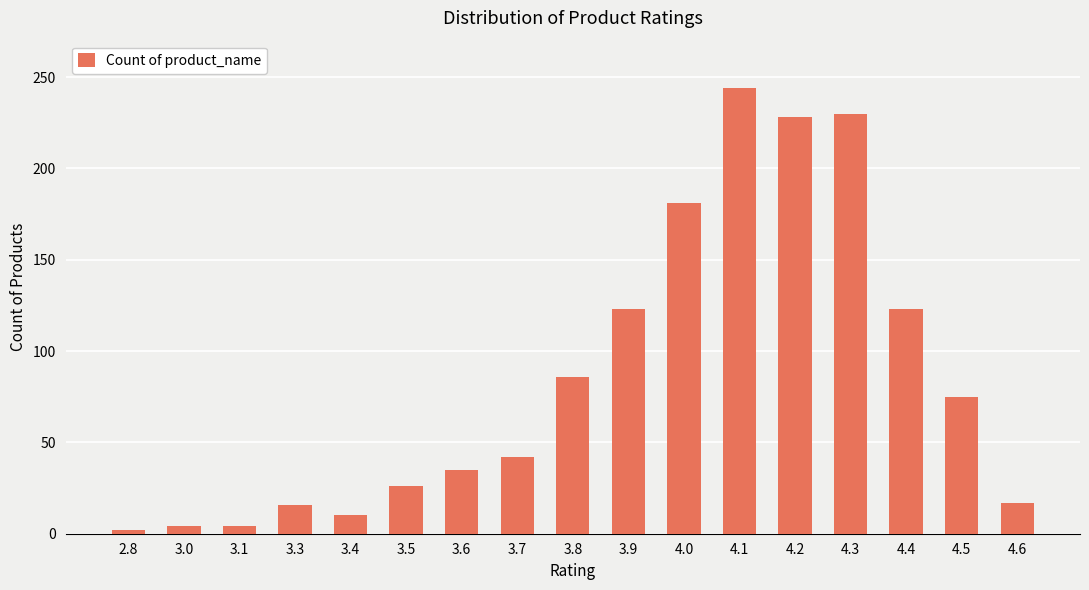

What is the change in value from 3.9 to 4.3?

+107